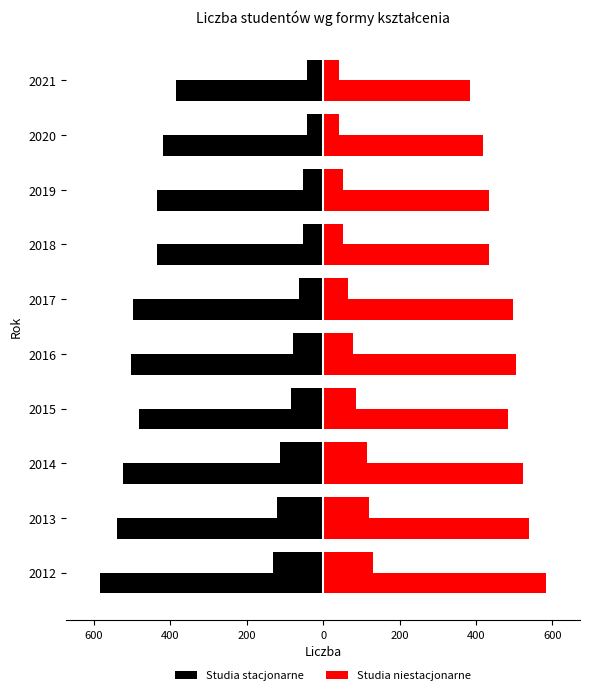

The Studia niestacjonarne series shows 13 at 2021. True or false?

False